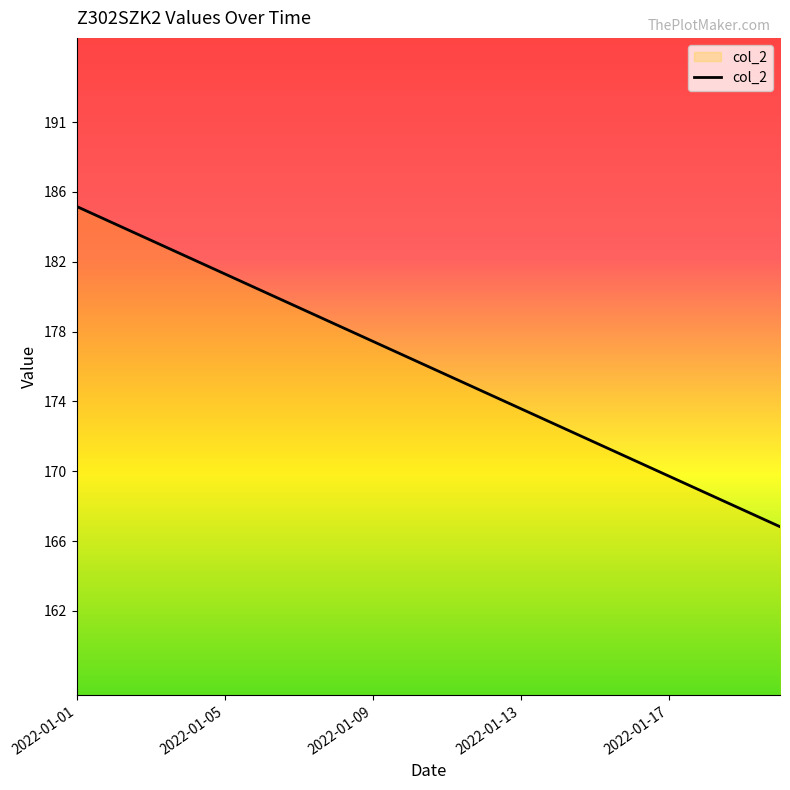

Does the chart display data point markers on the line(s)?

No